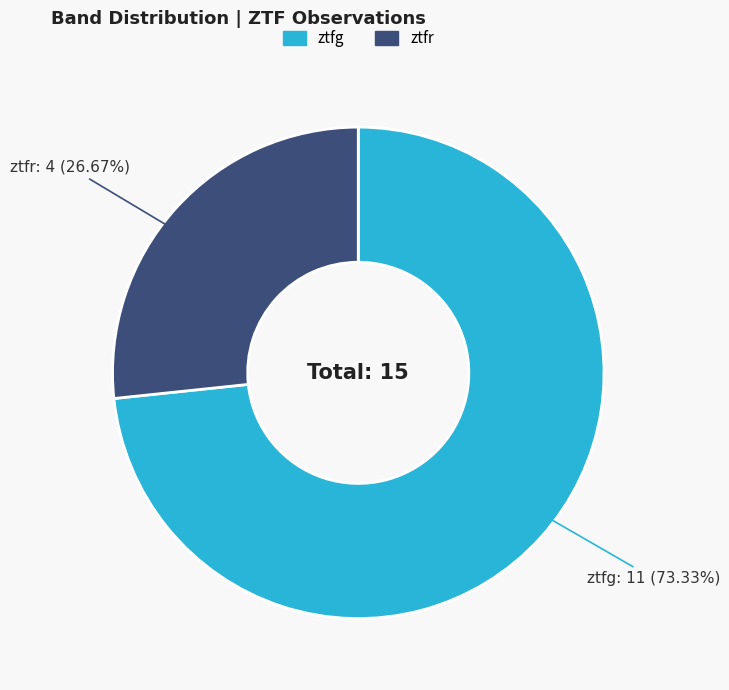

To the nearest percent, what is the combined percentage of ztfr and ztfg?

100%